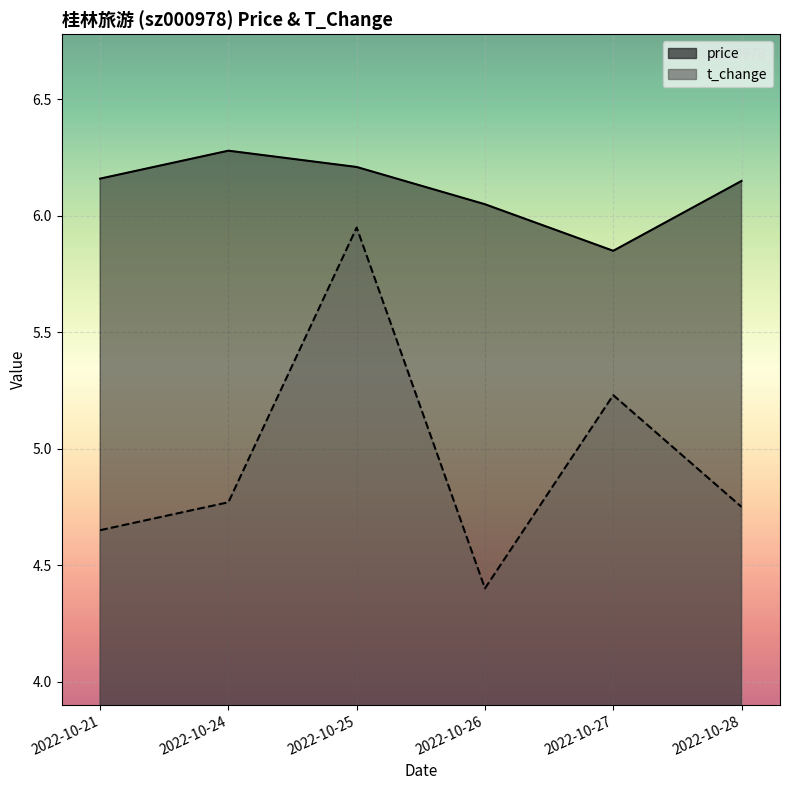

What is the sum of the t_change values at 2022-10-24 and 2022-10-28?

9.5